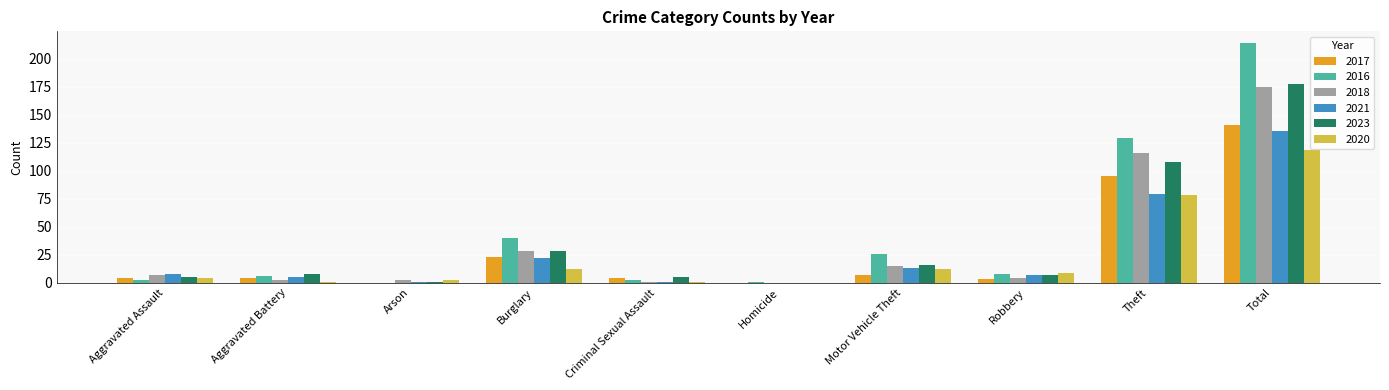

Is it true that 2017 equals 238 at Total?

False